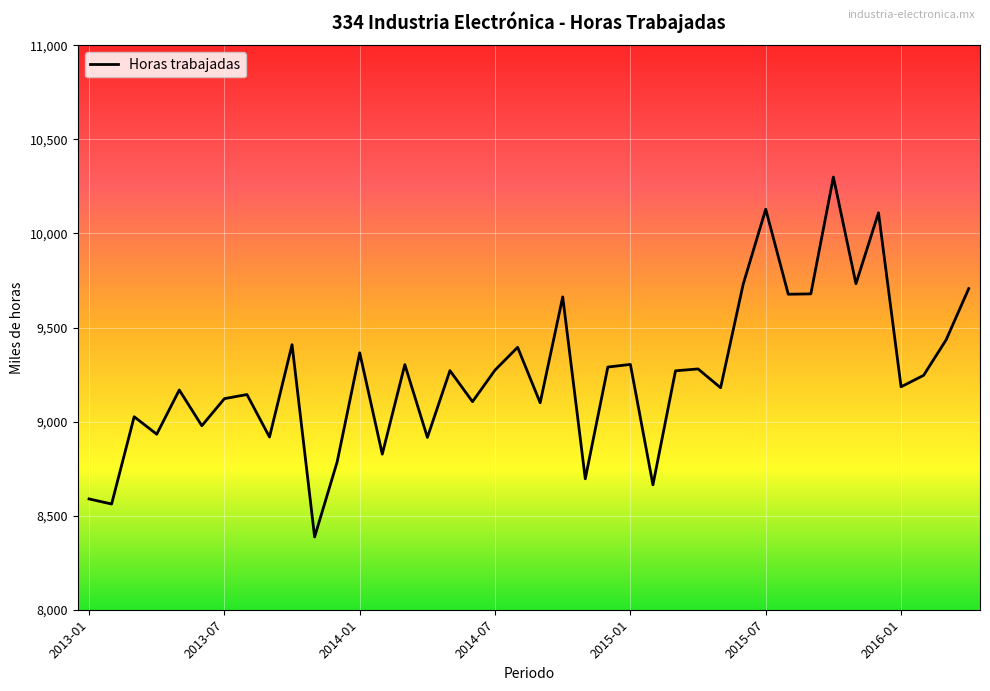

What is the maximum value shown in the chart?

10300